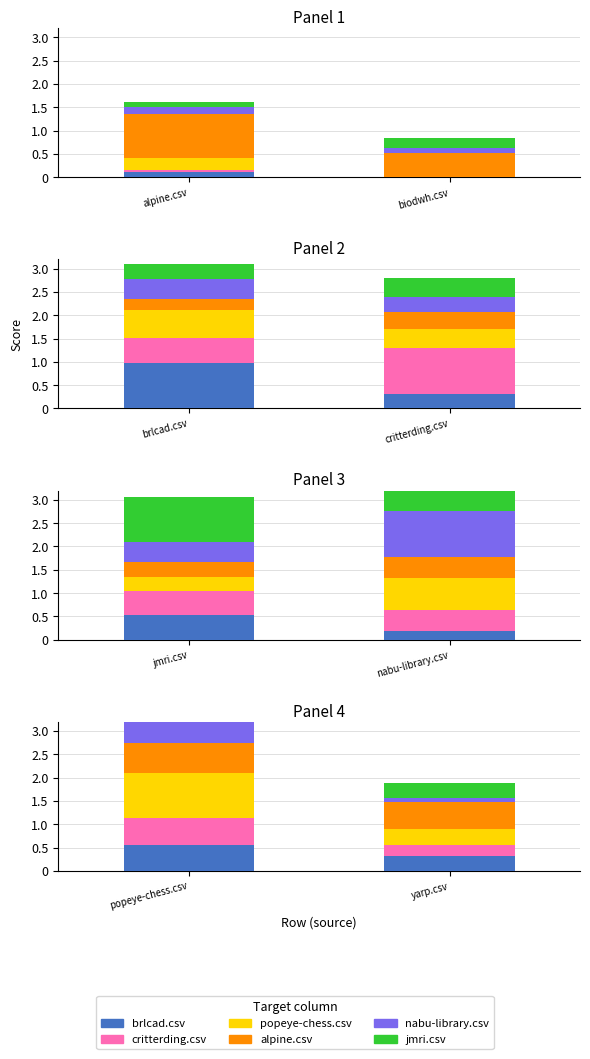

Rank the series by their maximum value, from highest to lowest.

popeye-chess.csv, alpine.csv, critterding.csv, brlcad.csv, nabu-library.csv, jmri.csv